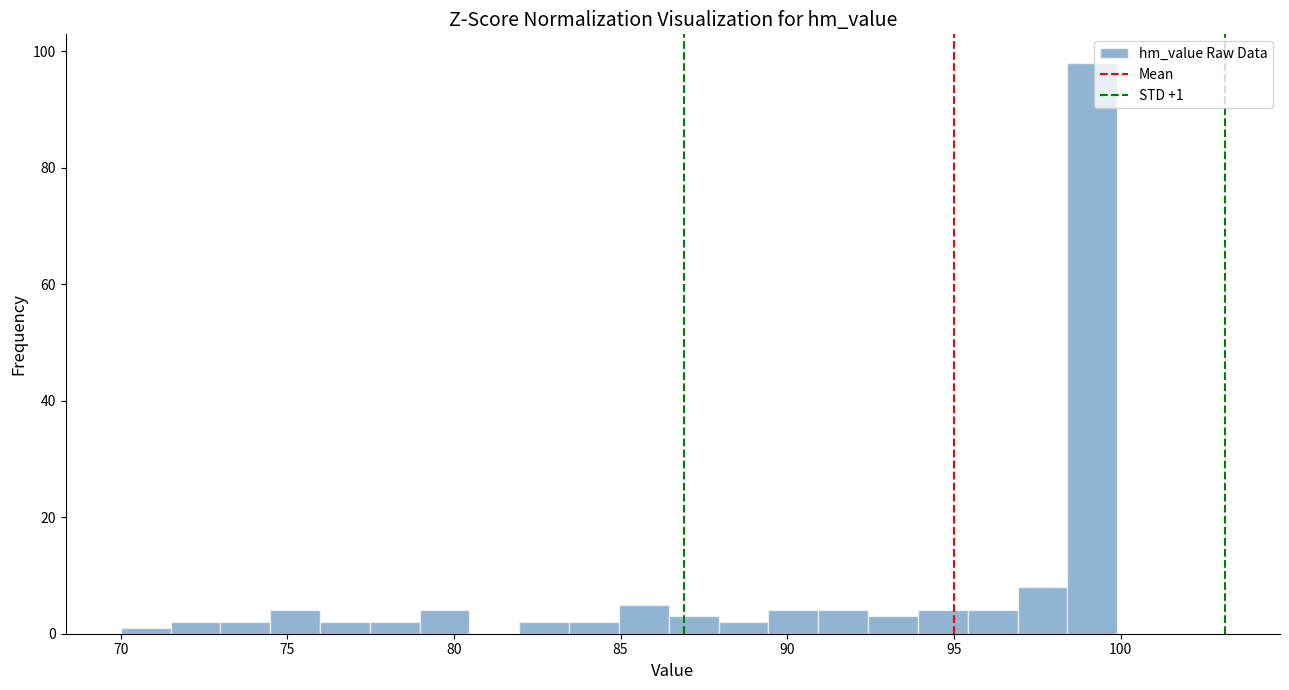

Read against the x-axis, roughly where is the centre of the tallest bar?

99.0